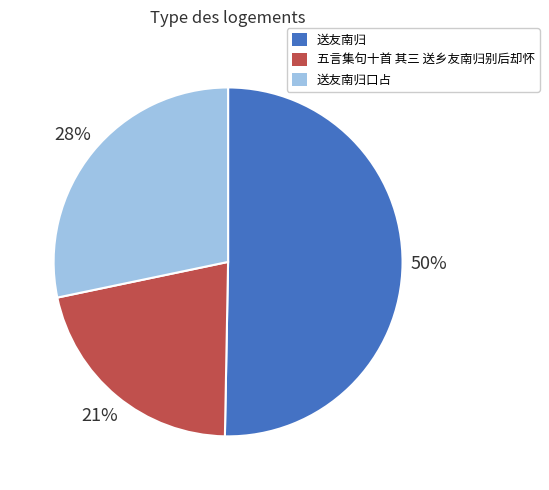

Is there a majority slice in this chart?

Yes